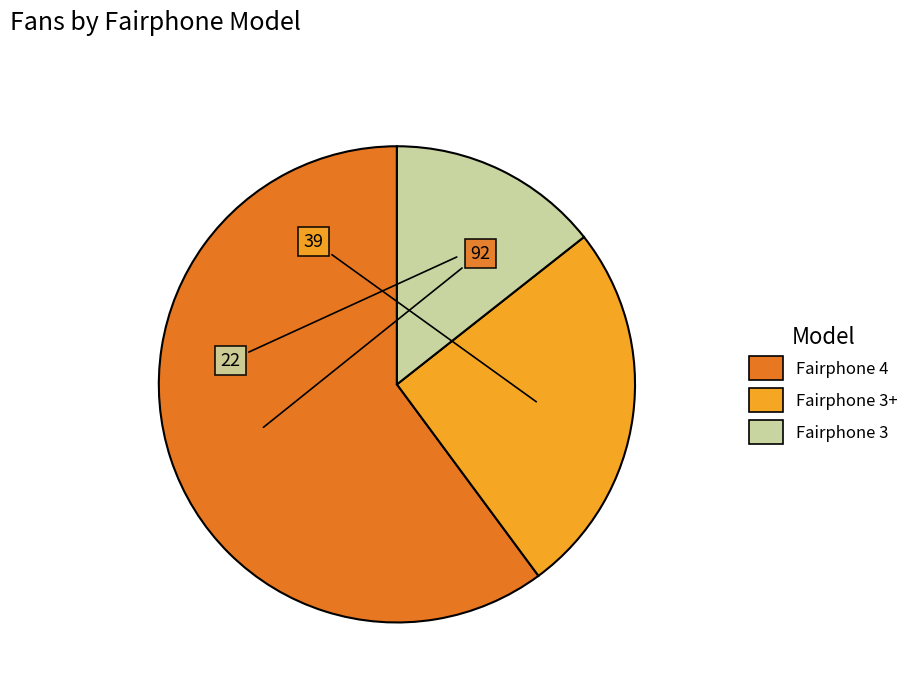

True or false: Fairphone 3+ accounts for 25% of the total.

True